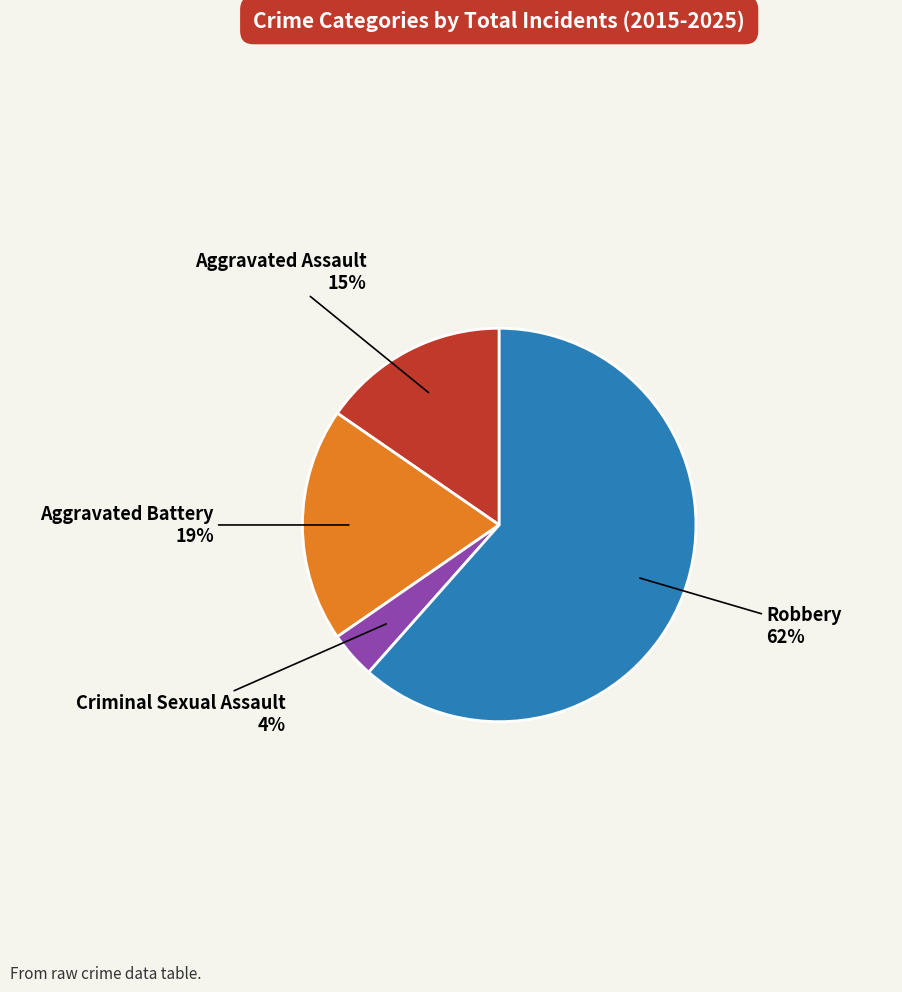

How many slices are in this pie chart?

4